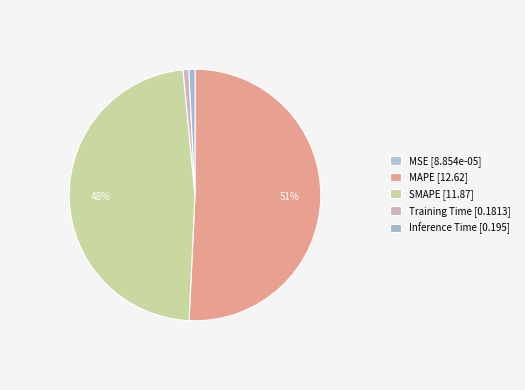

The SMAPE slice represents 34% of the pie. True or false?

False